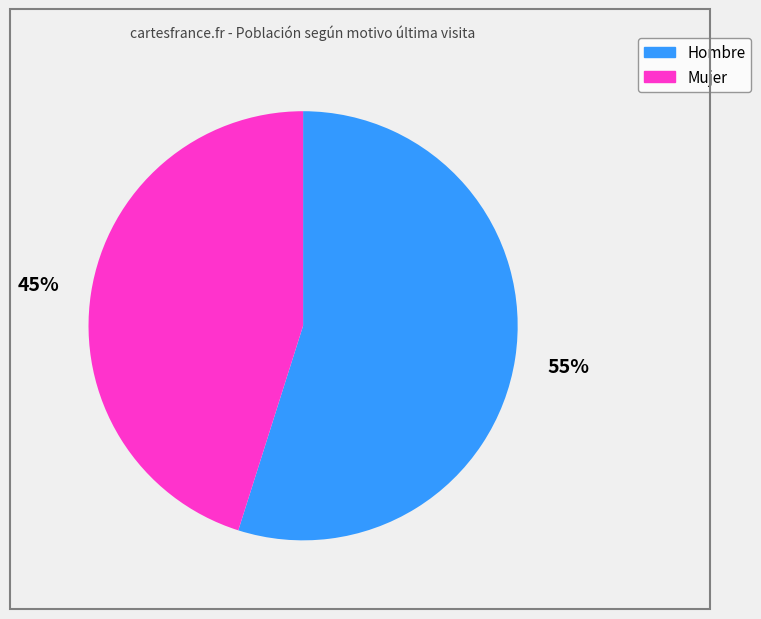

What is the ratio of the value at Hombre to the value at Mujer?

1.2